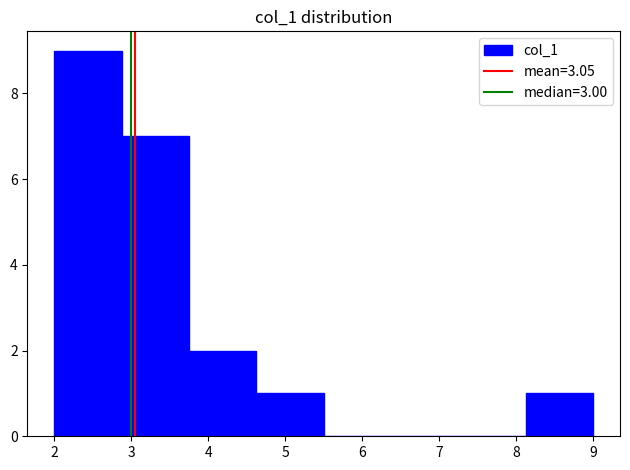

How tall is the bar that spans 2.0 to 2.9 on the x-axis? Neither the bar edges nor the heights are printed on the chart, so give them approximately, as read against the axes.

9